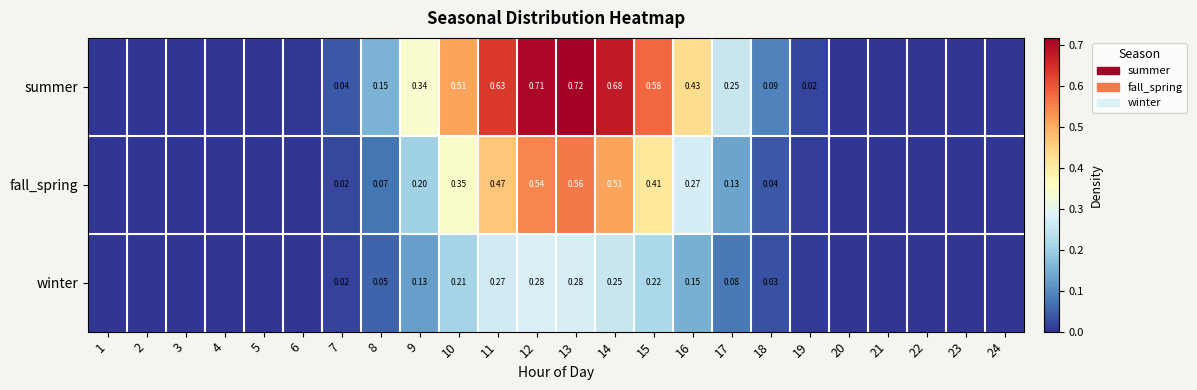

At 8, list the series in order from smallest to largest.

winter, fall_spring, summer